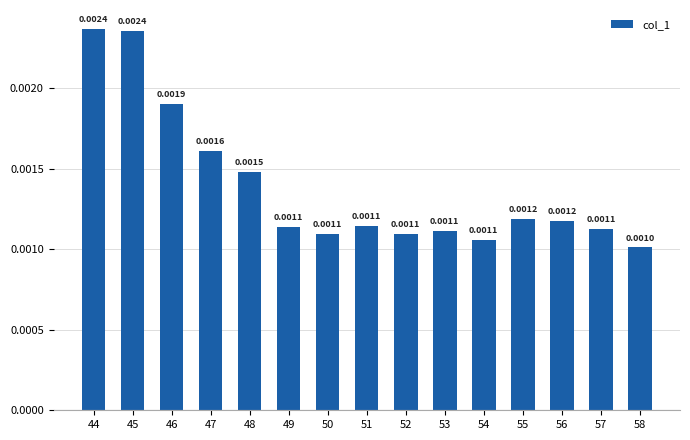

Between 51 and 55, which is larger?

55